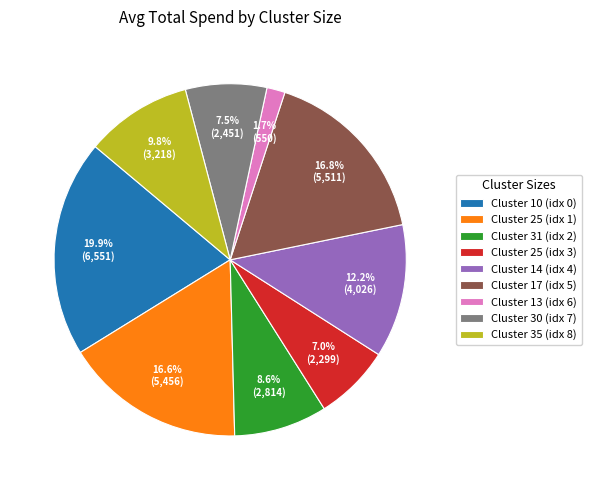

What is the ratio of the value at Cluster 35 (idx 8) to the value at Cluster 30 (idx 7)?

1.3